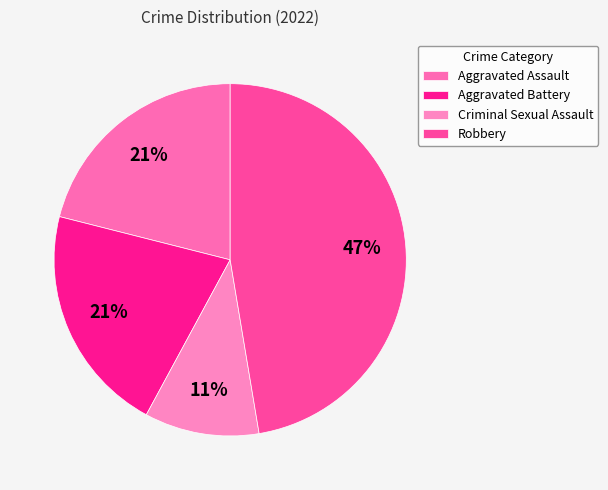

Count the number of slices in the pie.

4